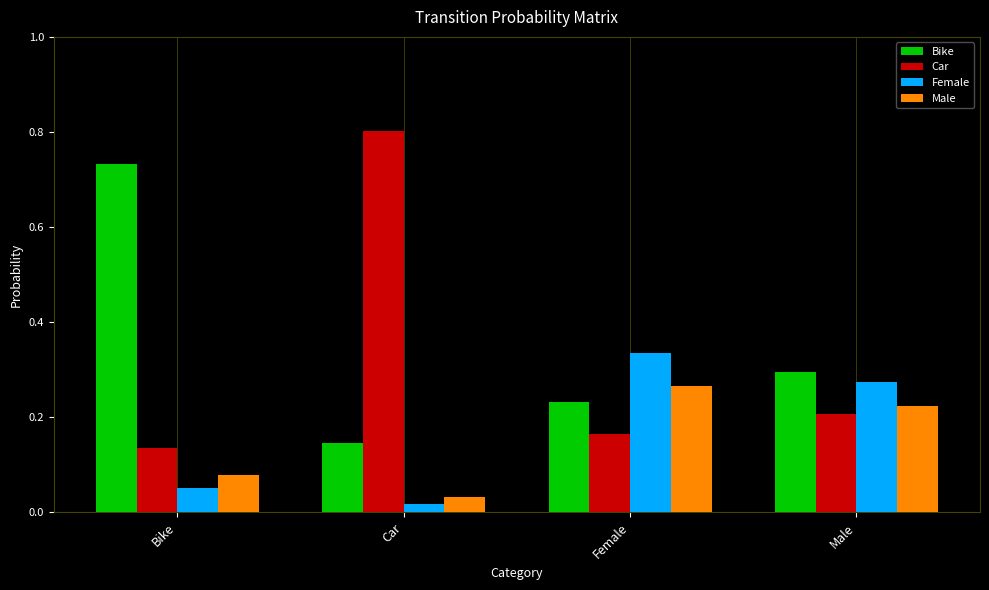

Count the number of data series in this chart.

4